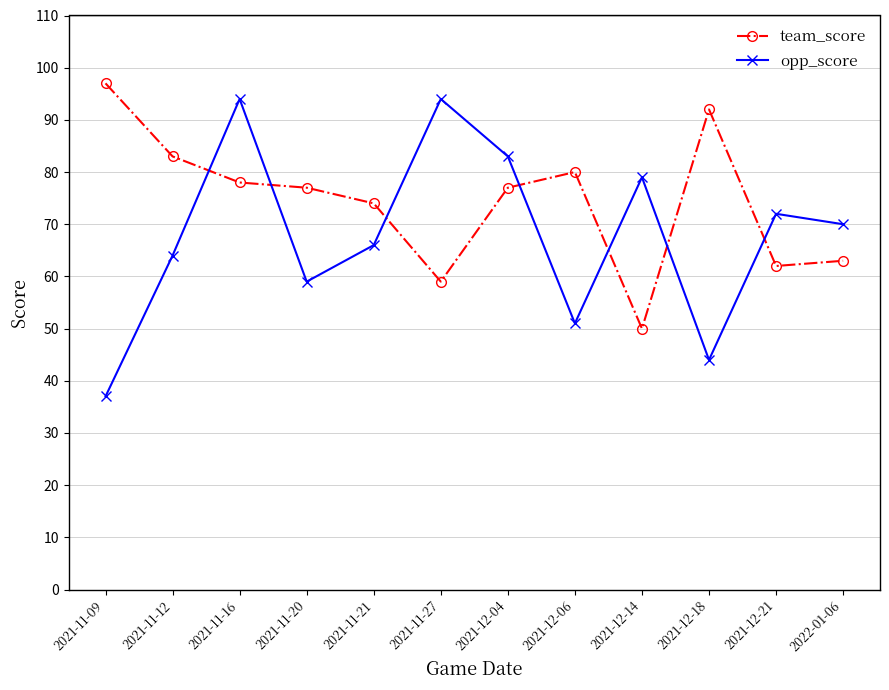

What are all the series names shown in the legend?

team_score, opp_score